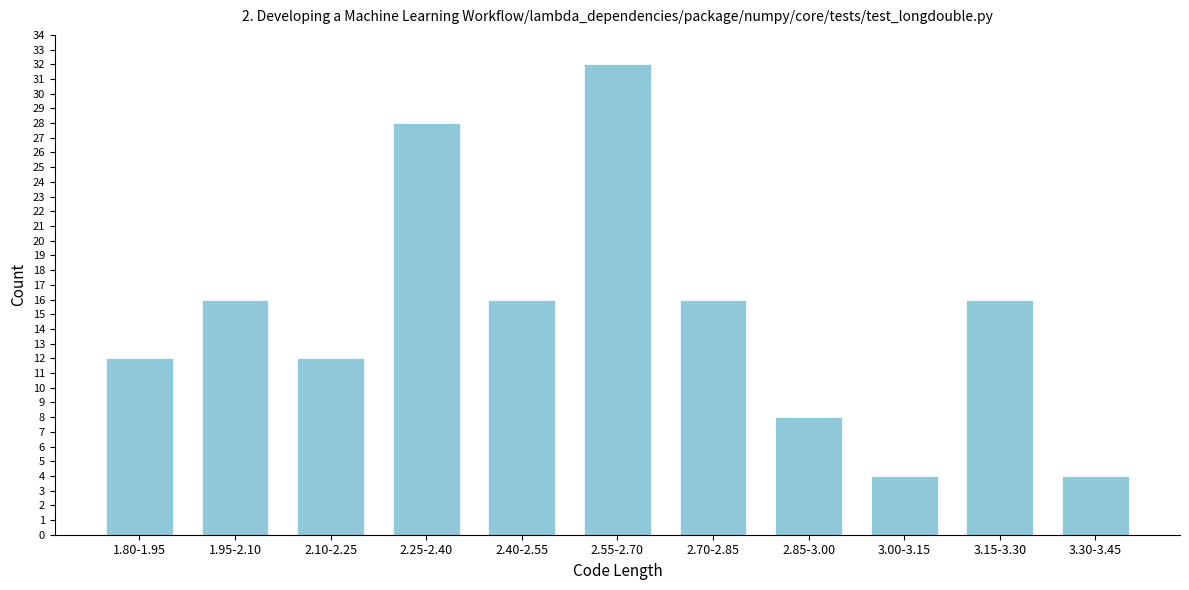

Reading right to left, extract all data points from this chart.

3.30-3.45=4	3.15-3.30=16	3.00-3.15=4	2.85-3.00=8	2.70-2.85=16	2.55-2.70=32	2.40-2.55=16	2.25-2.40=28	2.10-2.25=12	1.95-2.10=16	1.80-1.95=12